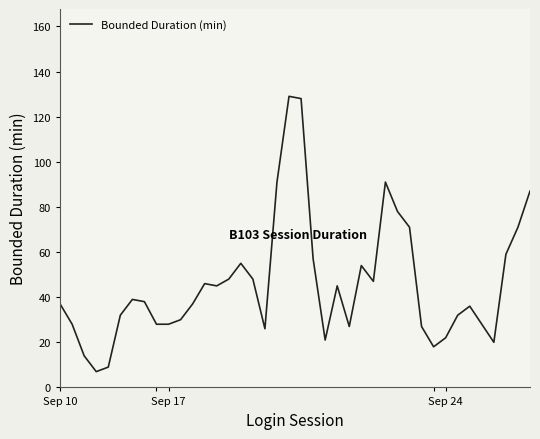

What is the smallest value displayed?

7